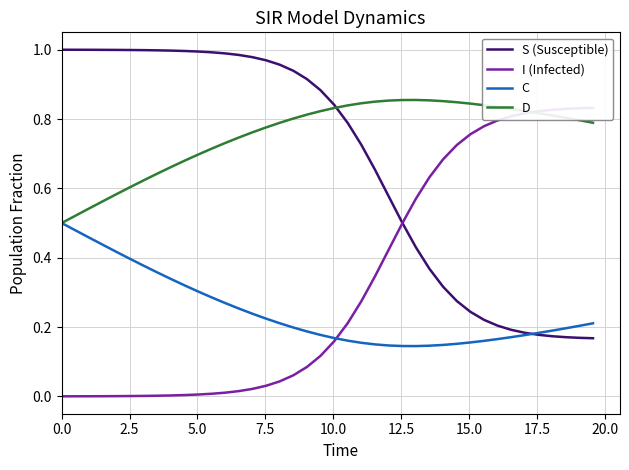

What is the sum of all I (Infected) values?

13.0